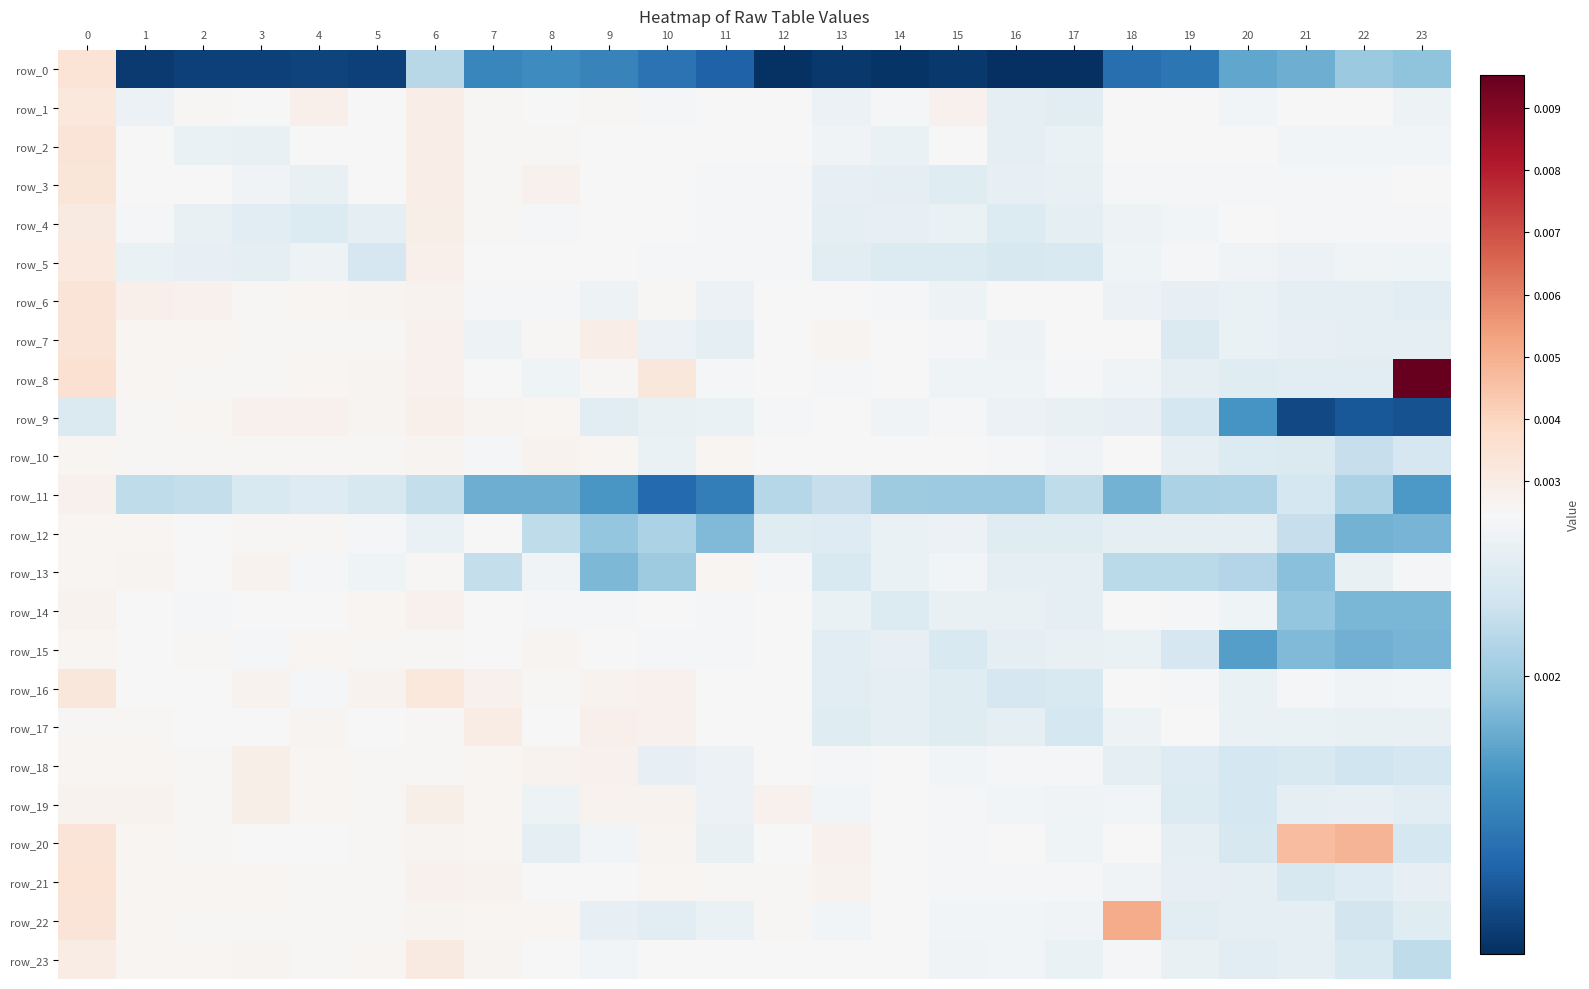

Which series has the widest spread of values?

row_8